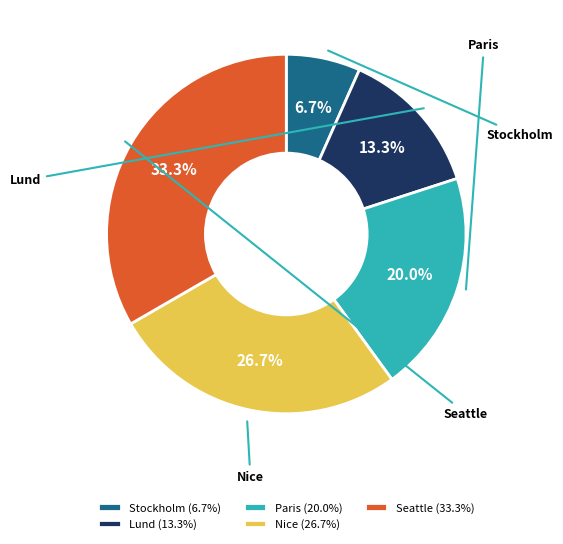

Which category has the biggest portion of the pie?

Seattle